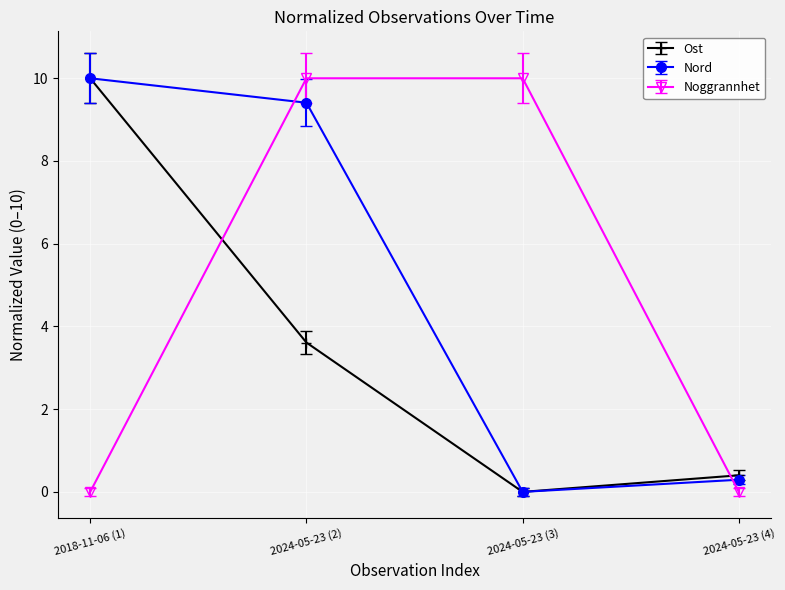

Reading left to right, extract all data points from this chart.

Ost: 10.0	3.6	0.0	0.4
Nord: 10.0	9.4	0.0	0.3
Noggrannhet: 0.0	10.0	10.0	0.0